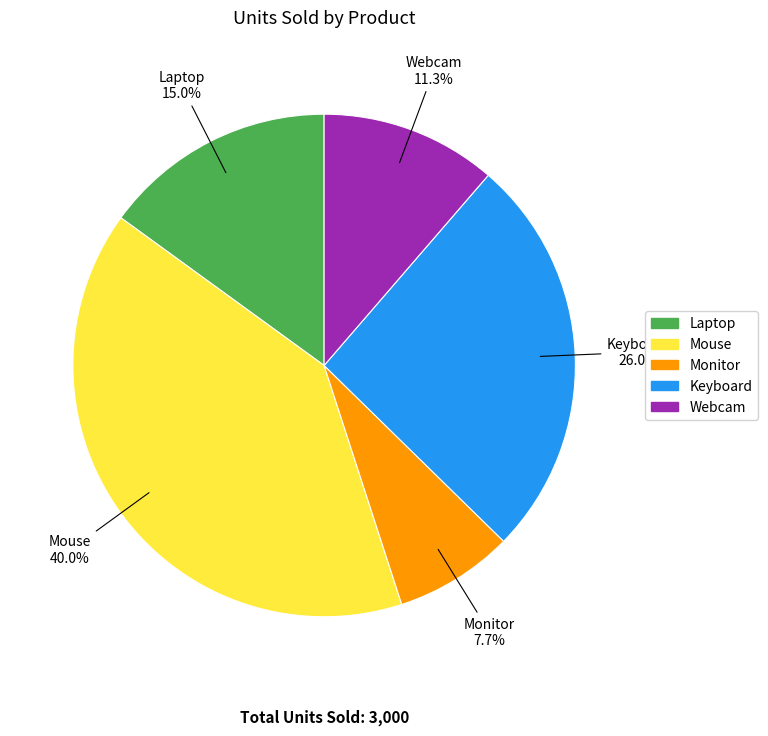

To the nearest percent, what is the difference between the Monitor and Webcam slice percentages?

4%